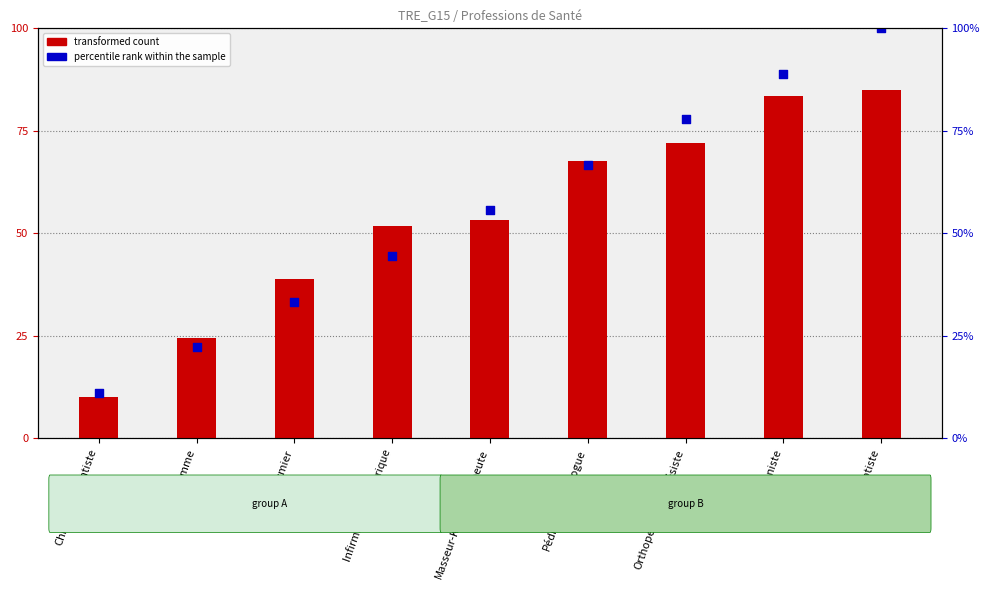

At how many categories does at least one series exceed 90?

1